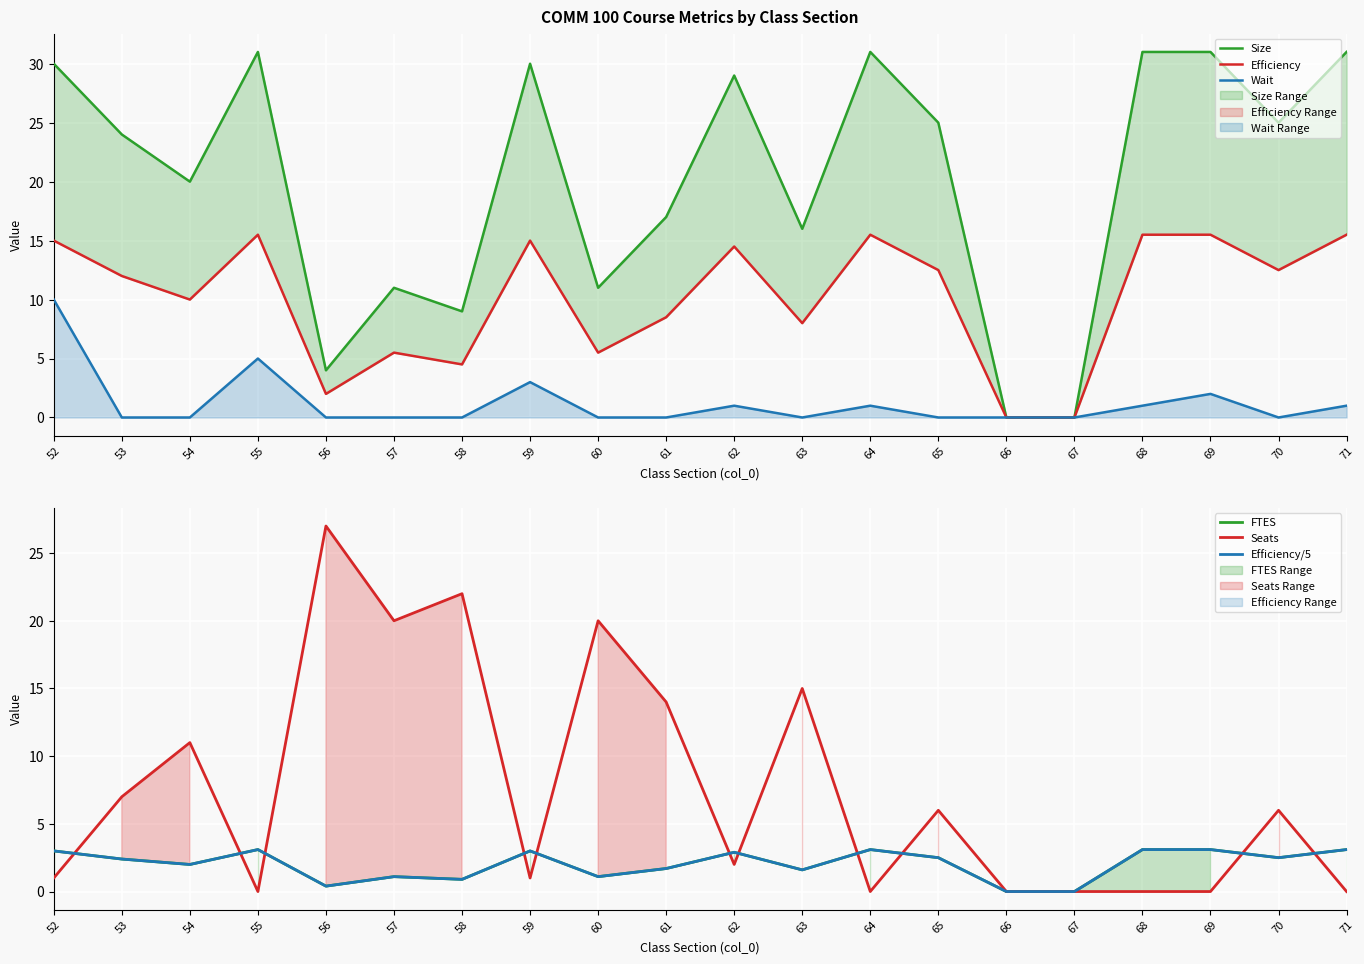

What is the sum of all Efficiency values?

203.0